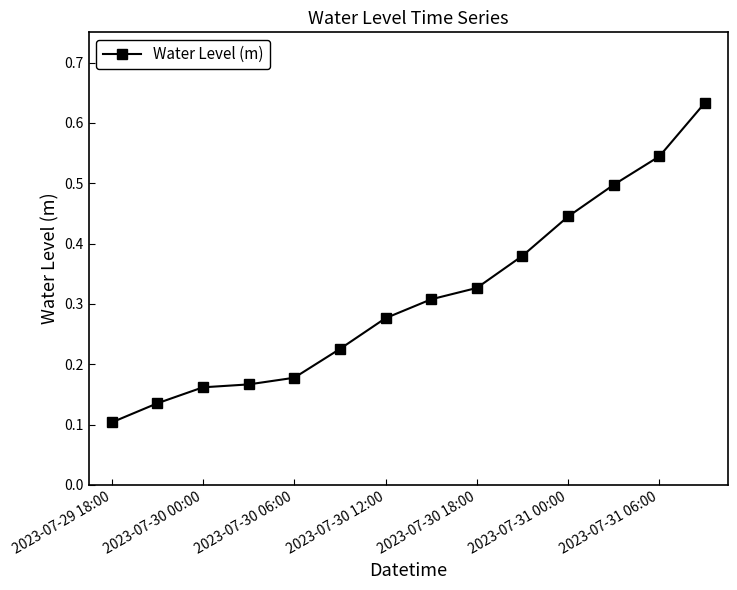

What is the sum of all values?

4.4